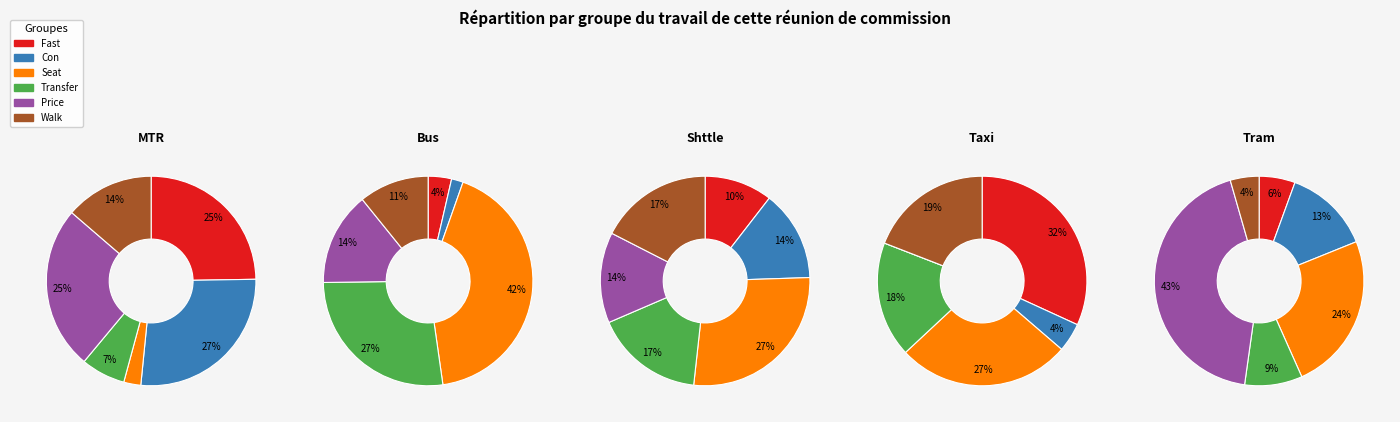

True or false: Price accounts for 14% of the total.

True